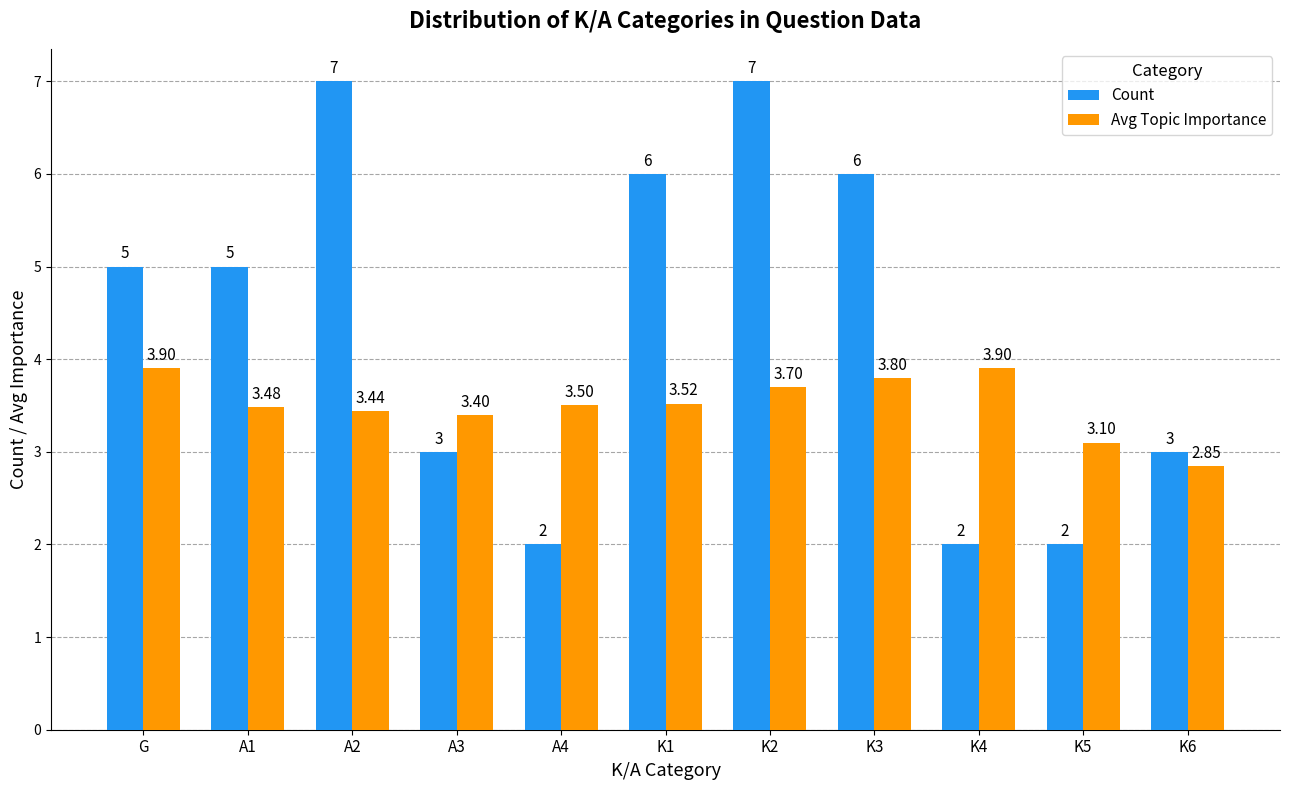

What is the minimum value for Count?

2.0